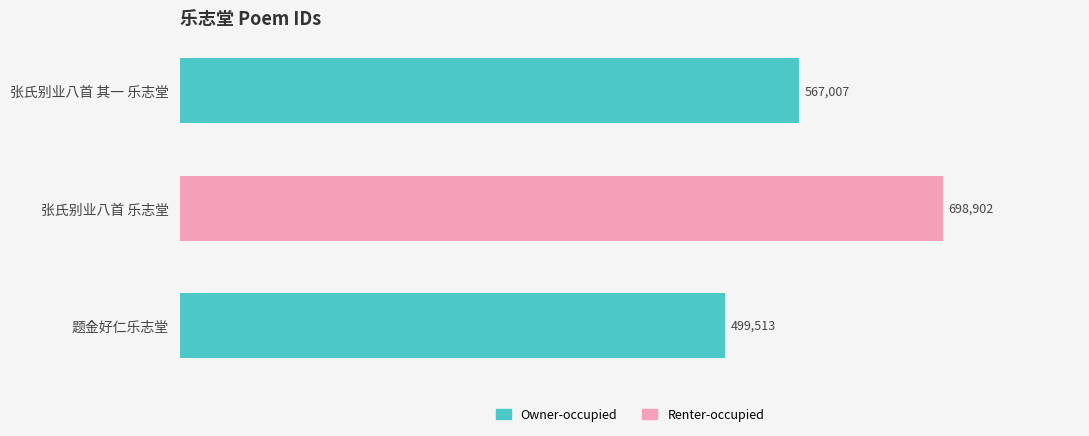

What is the minimum value shown in the chart?

499513